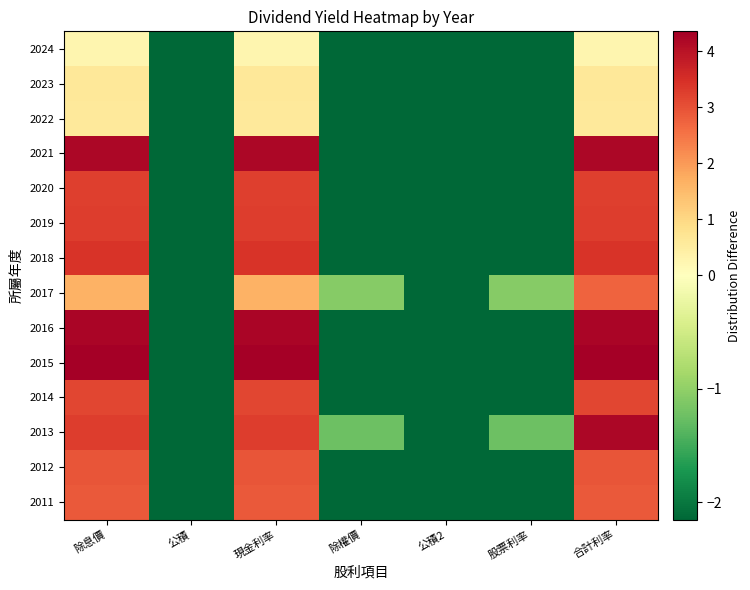

Rank the series at 合計利率 from lowest to highest value.

2024, 2022, 2023, 2017, 2011, 2012, 2014, 2020, 2019, 2018, 2013, 2021, 2016, 2015